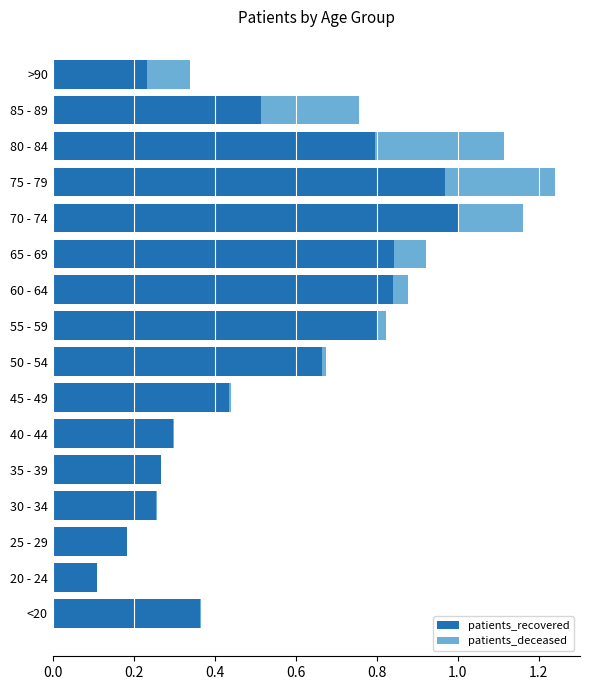

The value of patients_recovered at 70 - 74 is 1.4. True or false?

False